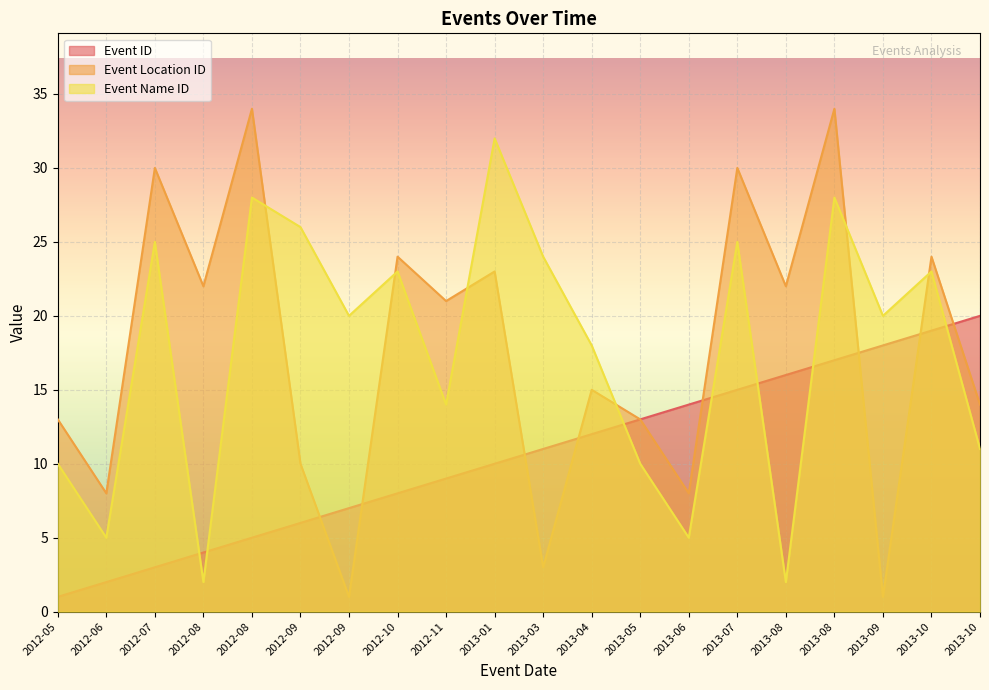

How many lines are shown in the chart?

3